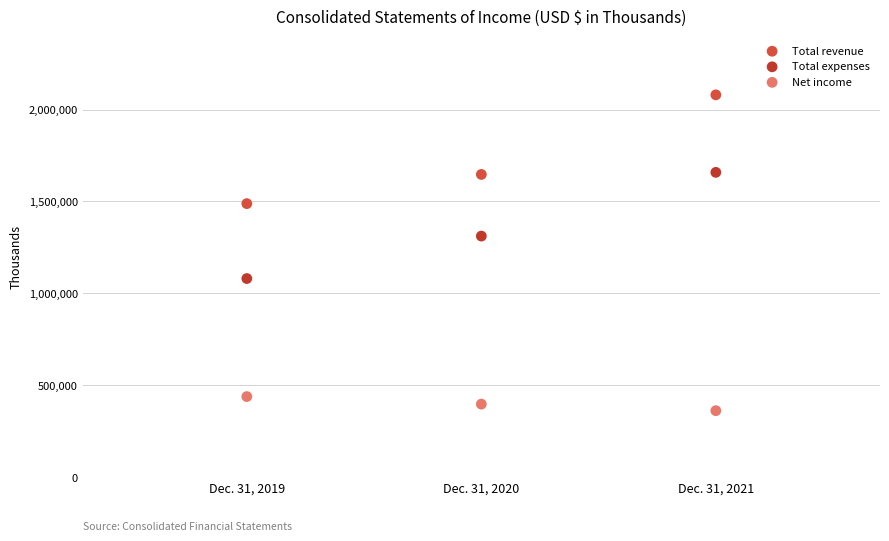

Which series has the largest Y range (max minus min)?

Total revenue